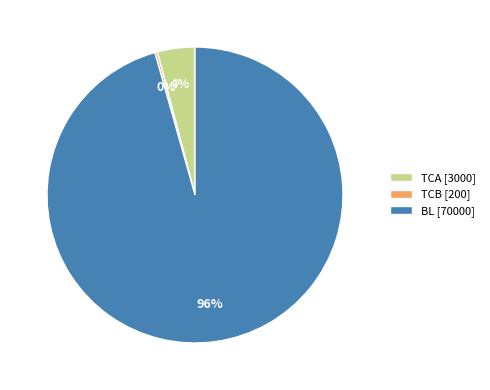

True or false: TCA [3000] accounts for 9% of the total.

False